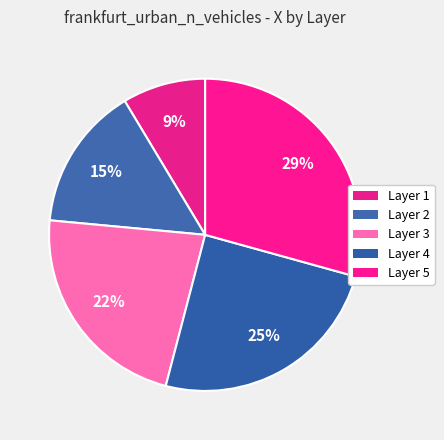

Count the number of slices in the pie.

5